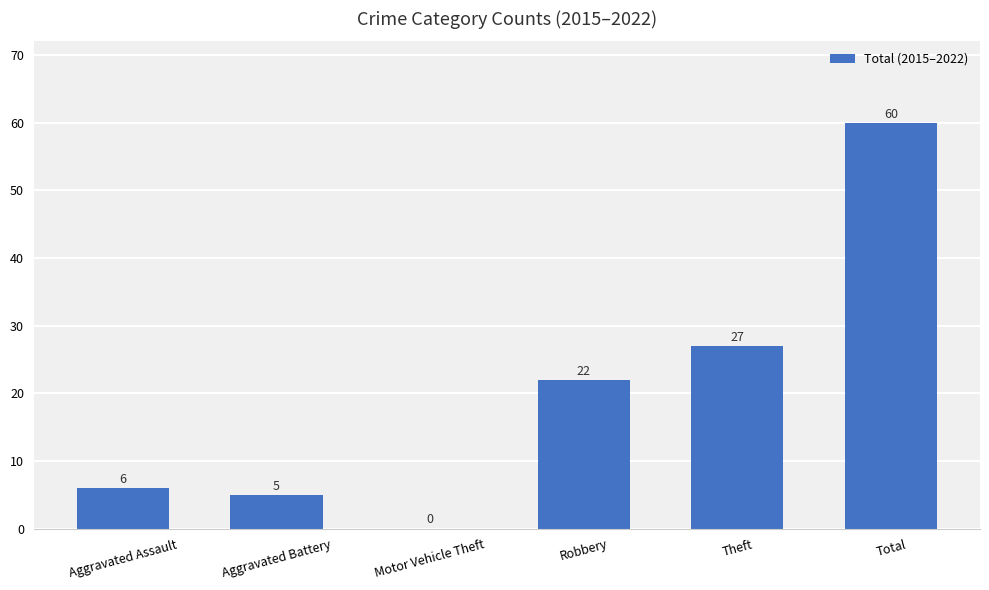

Are the bars grouped side by side (vs. stacked)?

No